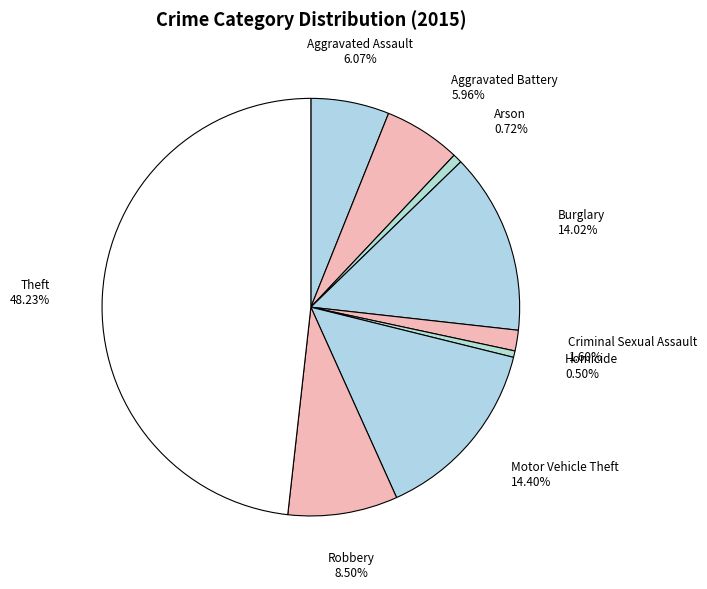

Is the sum of Motor Vehicle Theft and Aggravated Battery greater than half?

No